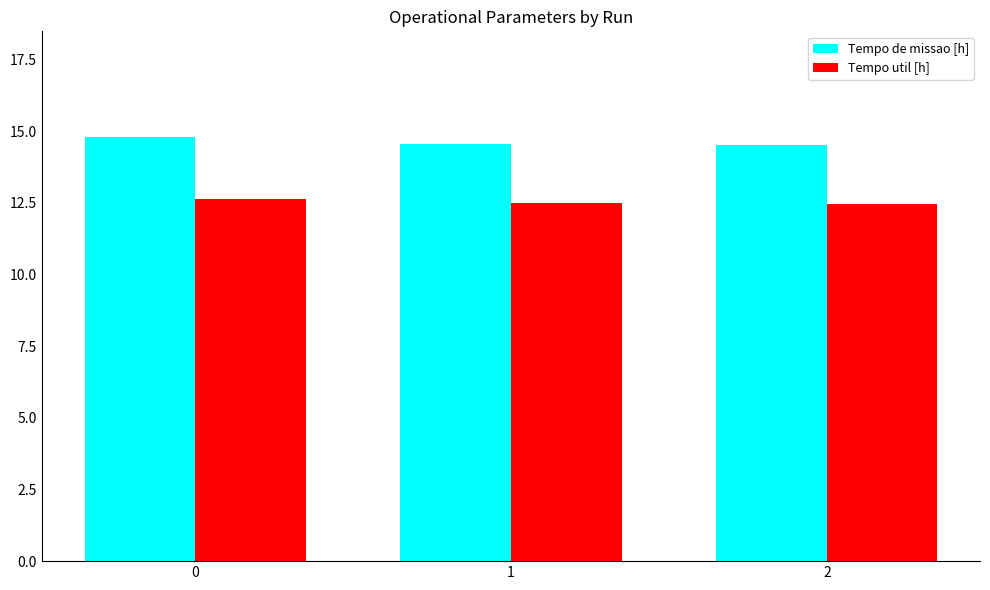

What is the lowest value of the Tempo util [h] series?

12.5